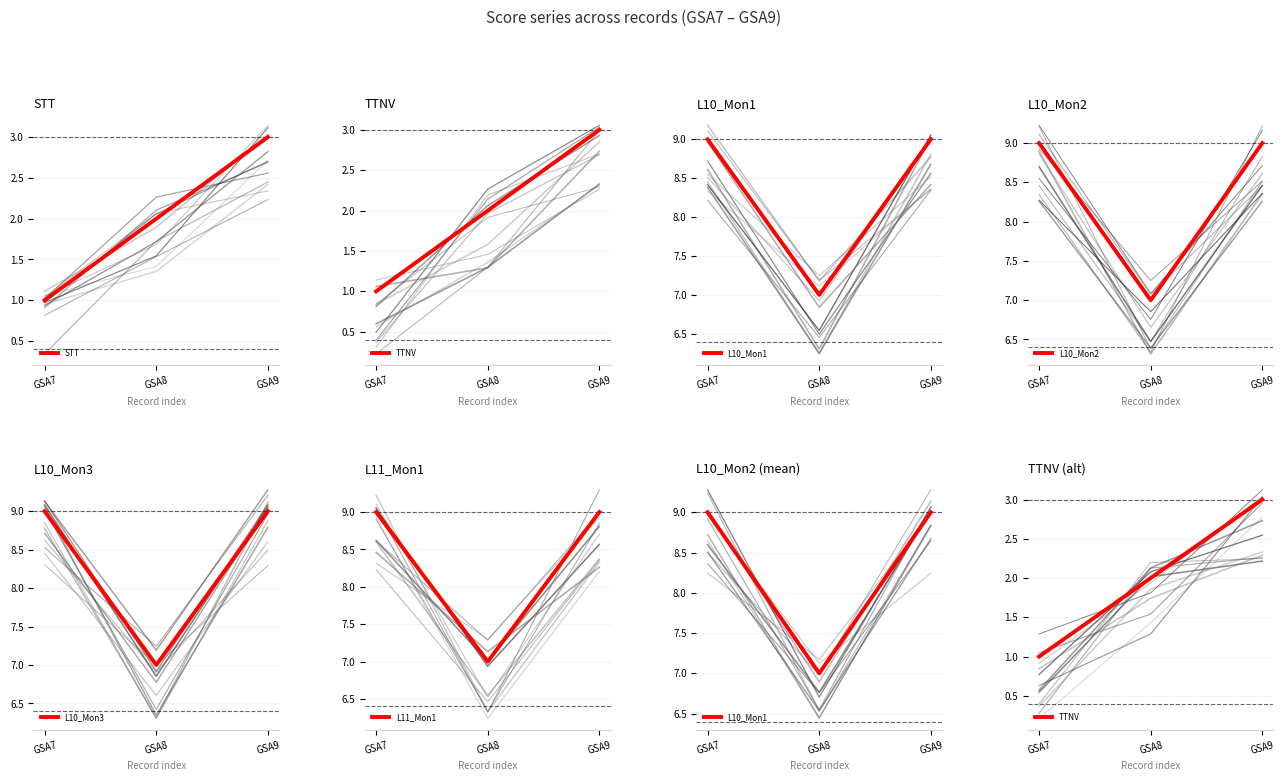

How many values in the L11_Mon1 series are below 9?

1